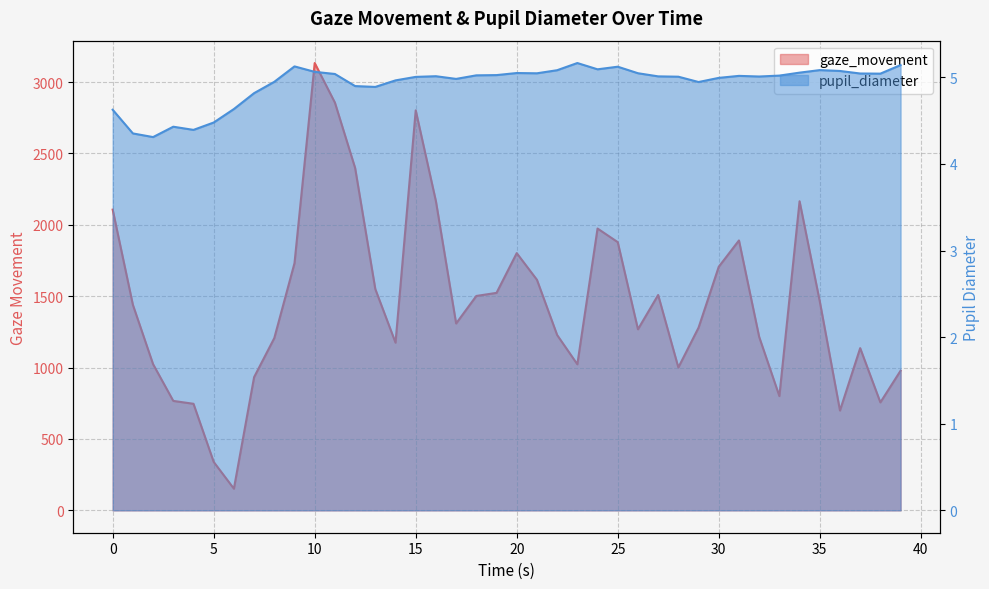

What are all the series names shown in the legend?

pupil_diameter, gaze_movement